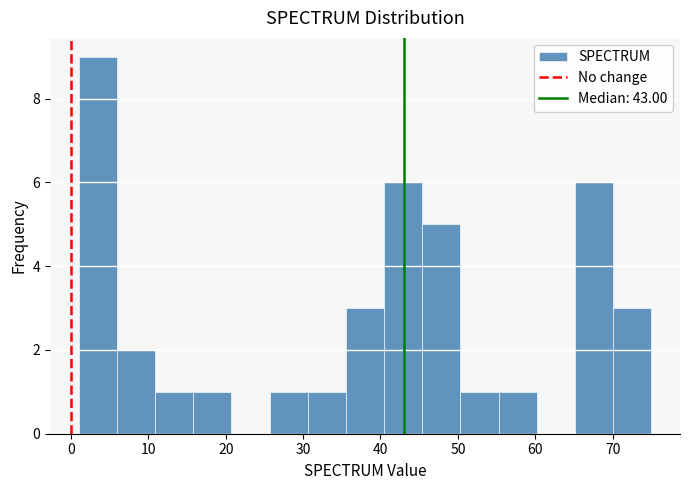

Reading left to right, list every bar in this chart as the range it spans on the x-axis followed by its height. Neither the bar edges nor the heights are printed on the chart, so give them approximately, as read against the axes.

1 to 6: 9
6 to 11: 2
11 to 16: 1
16 to 21: 1
21 to 26: 0
26 to 31: 1
31 to 36: 1
36 to 40: 3
40 to 45: 6
45 to 50: 5
50 to 55: 1
55 to 60: 1
60 to 65: 0
65 to 70: 6
70 to 75: 3